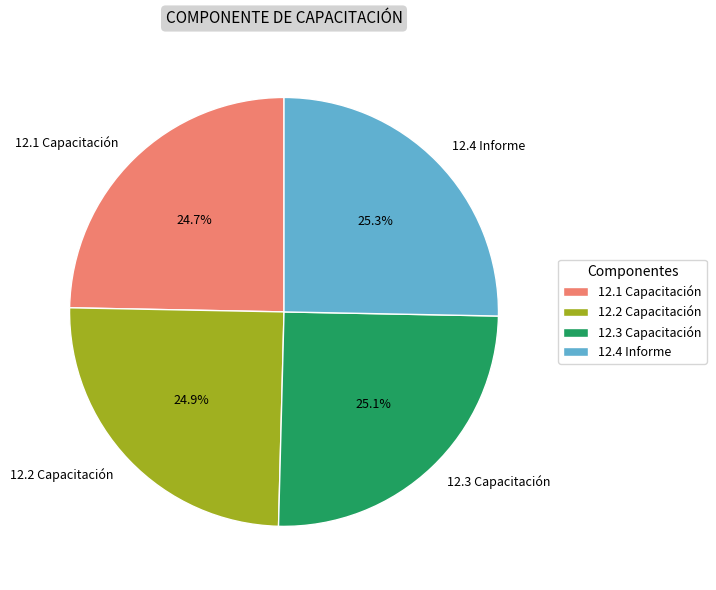

What percentage is the 12.3 Capacitación slice, to the nearest percent?

25%